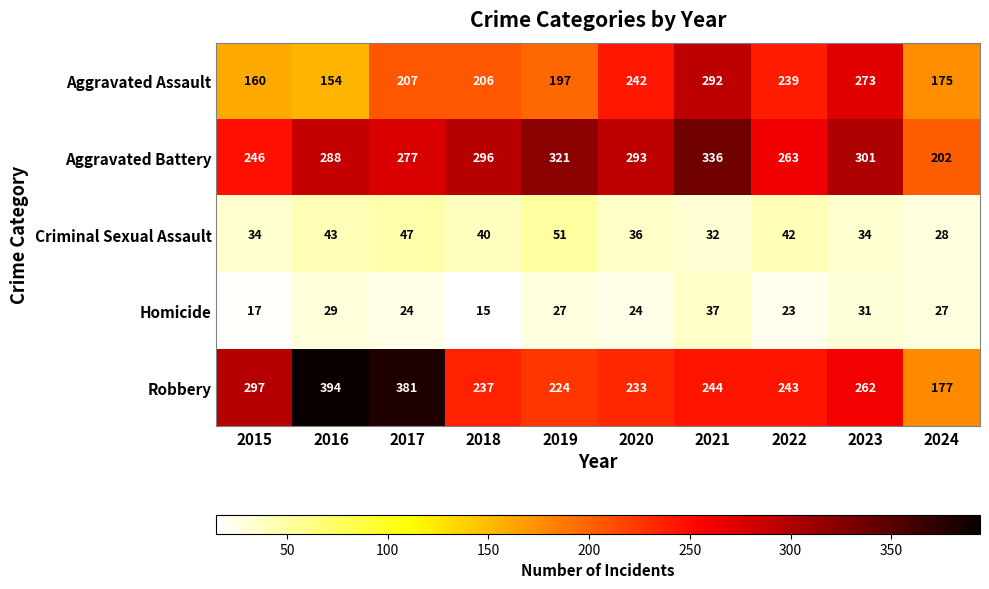

What is the total value across all series at 2019?

820